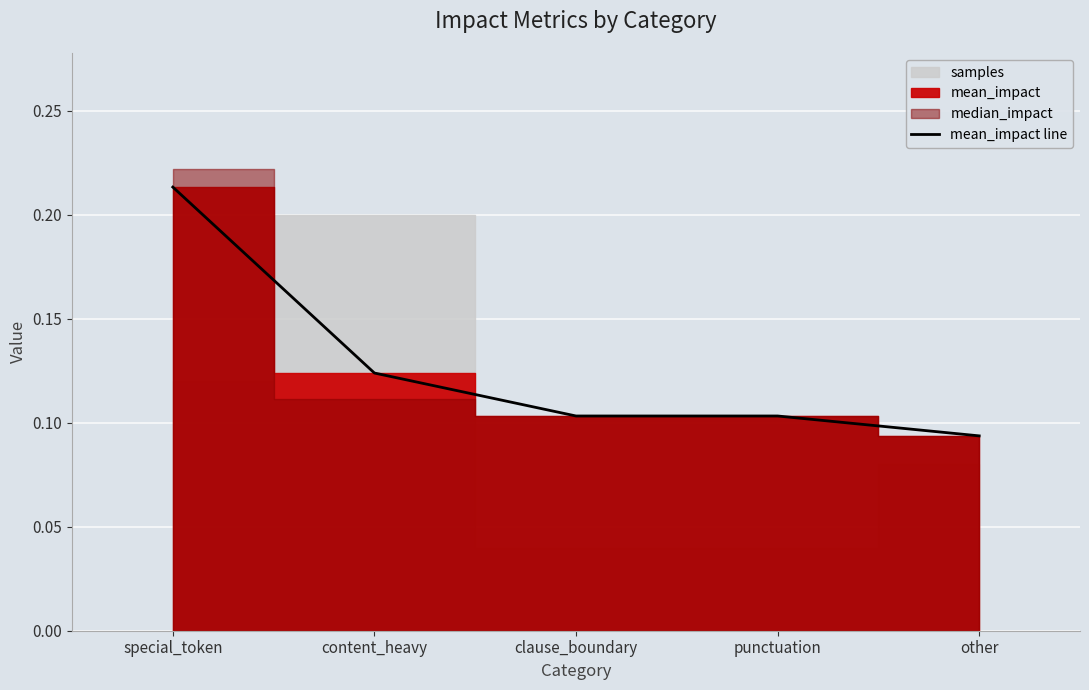

List the labels in order of value, smallest first.

other, clause_boundary, punctuation, content_heavy, special_token